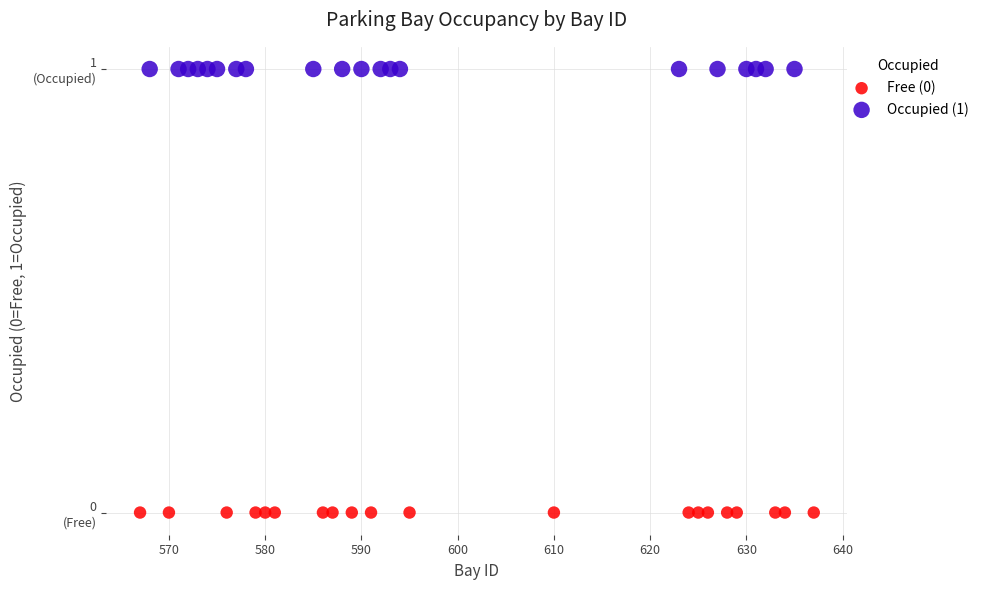

Which series contains the lowest Y value?

Free (0)